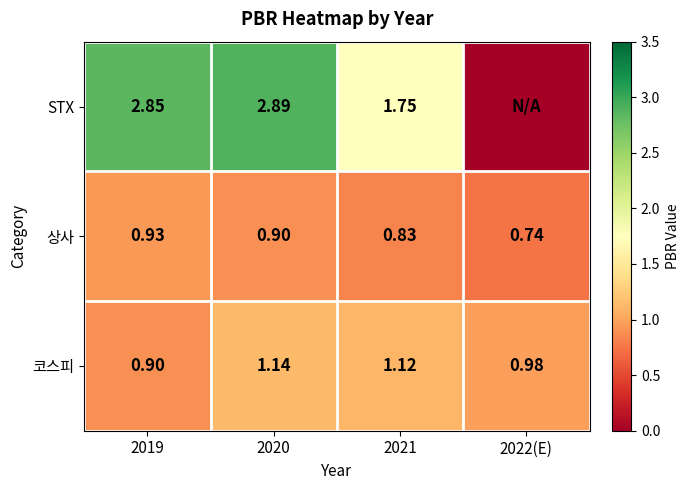

The 상사 series shows 0.7 at 2022(E). True or false?

True